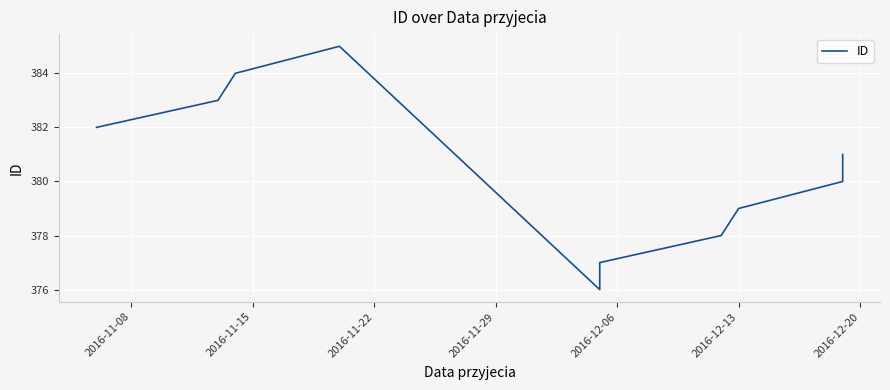

Count the values in the range 378 to 383.

6